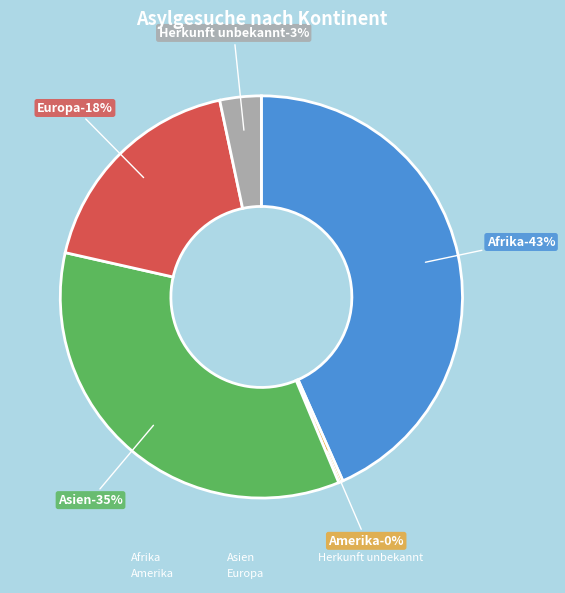

To the nearest percent, what percentage of the pie is Afrika?

43%